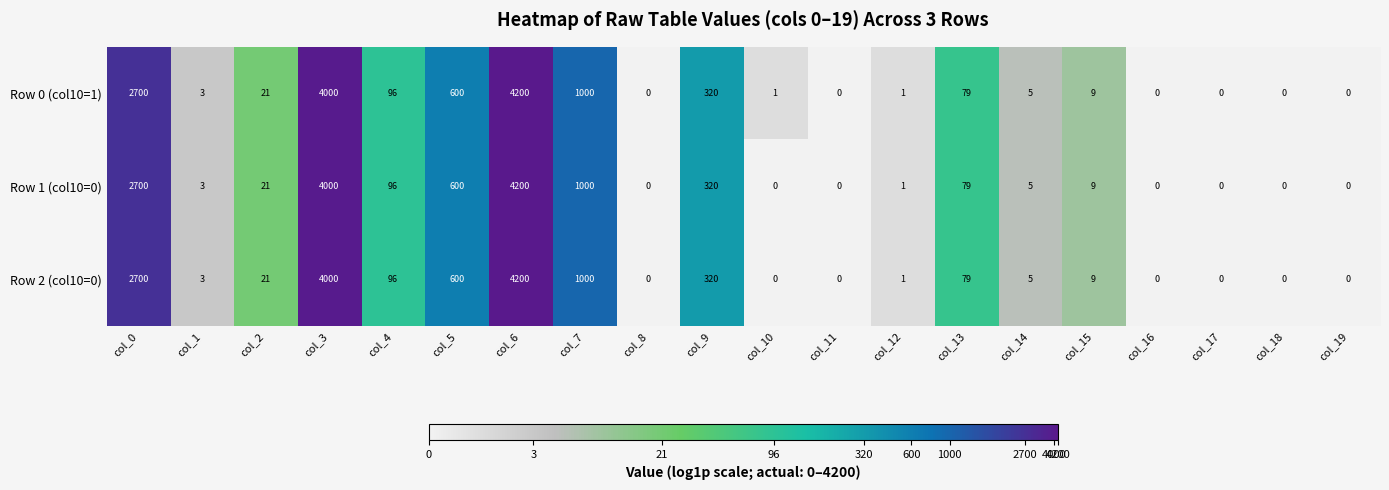

Count the number of data series in this chart.

3